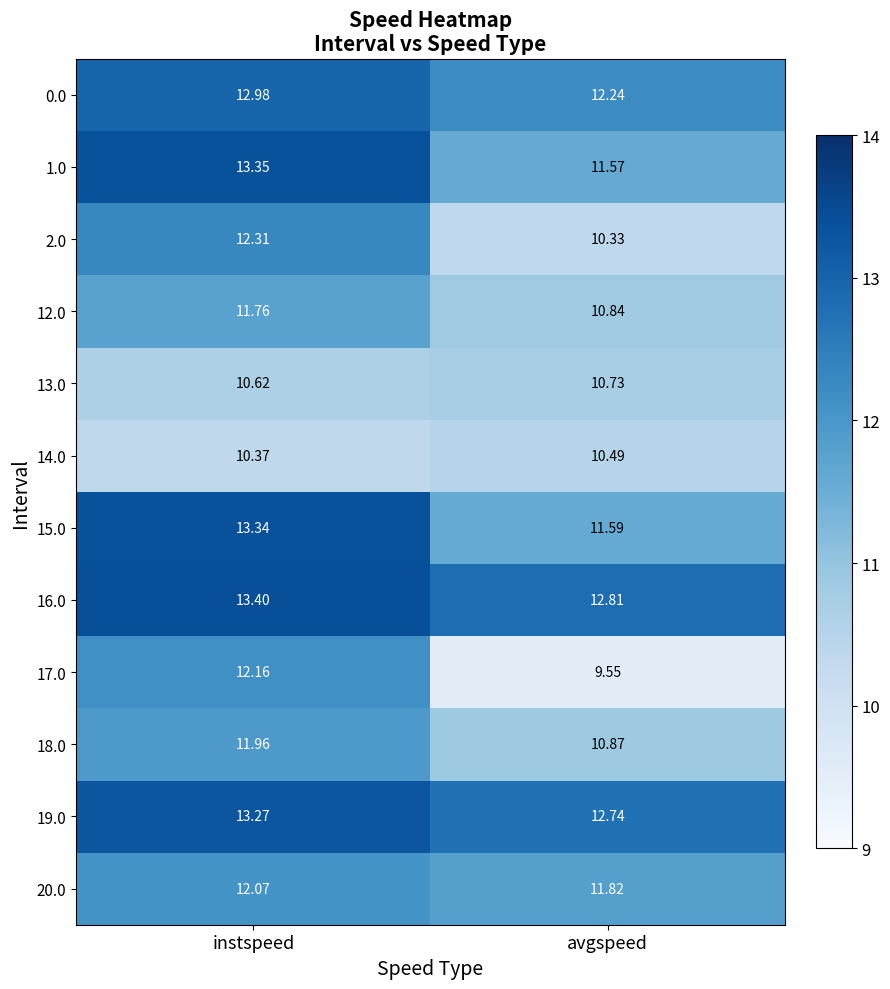

Which category has the lowest value across all series?

avgspeed